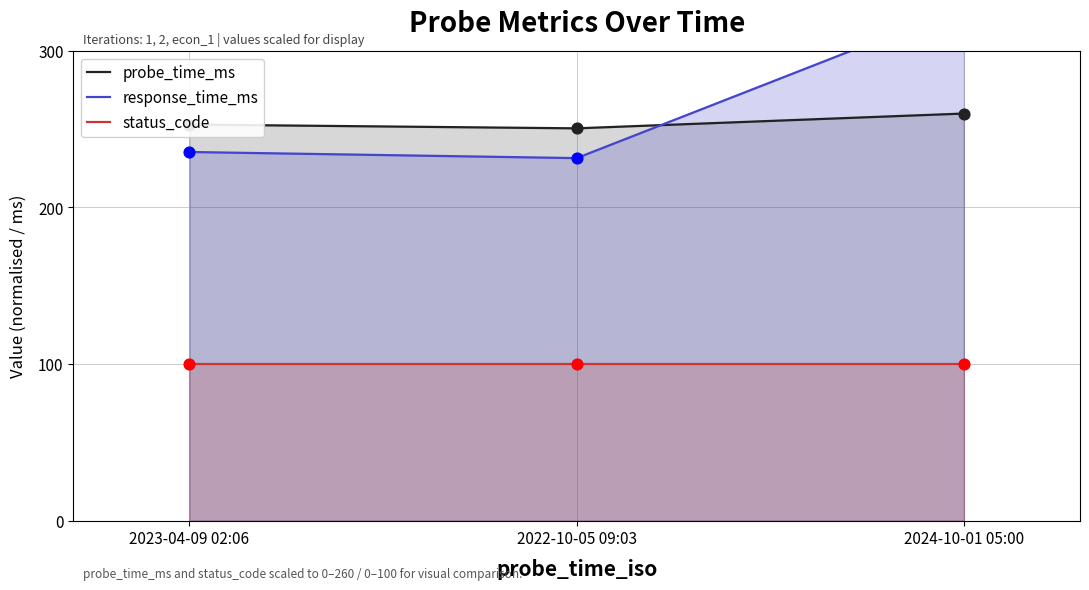

At how many categories does at least one series exceed 286?

1